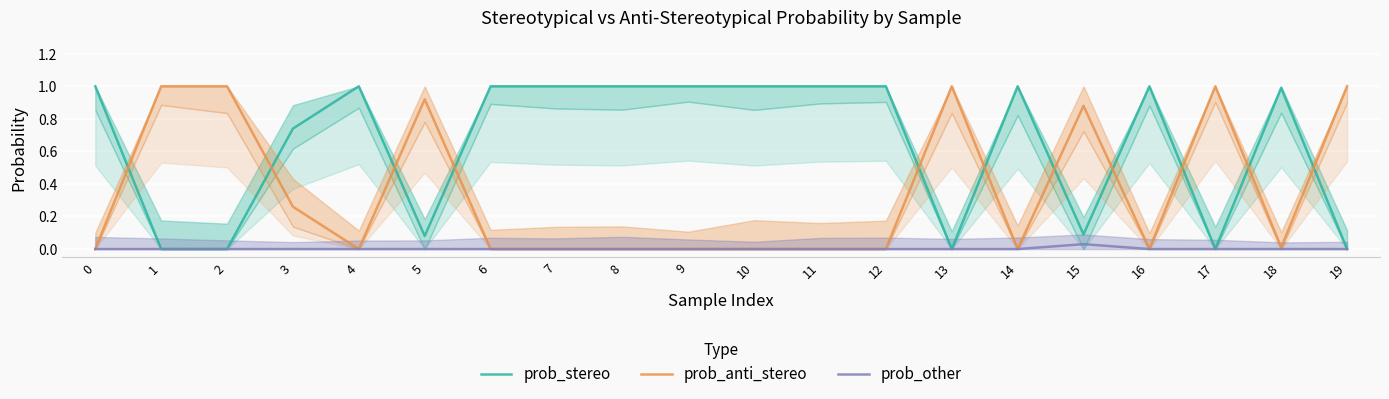

Is this an area chart (filled region under the line)?

No